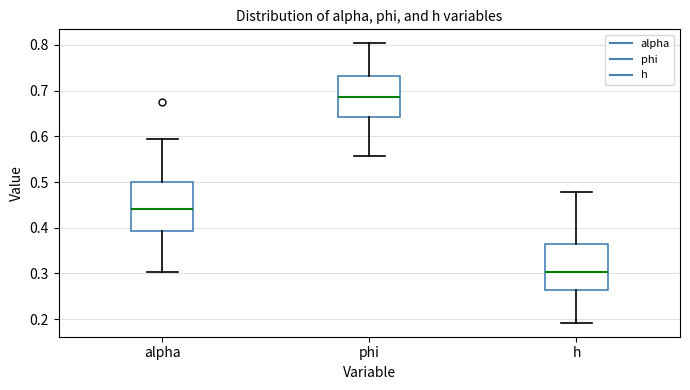

Reading left to right, transcribe this box plot: for each box, give where its median line is, the range the box spans, and where its two whiskers end, as read against the y-axis. The values are not printed on the chart, so give them approximately, as read against the axis.

alpha: median 0.44, box 0.39 to 0.50, whiskers 0.30 to 0.59
phi: median 0.69, box 0.64 to 0.73, whiskers 0.56 to 0.80
h: median 0.30, box 0.26 to 0.36, whiskers 0.19 to 0.48